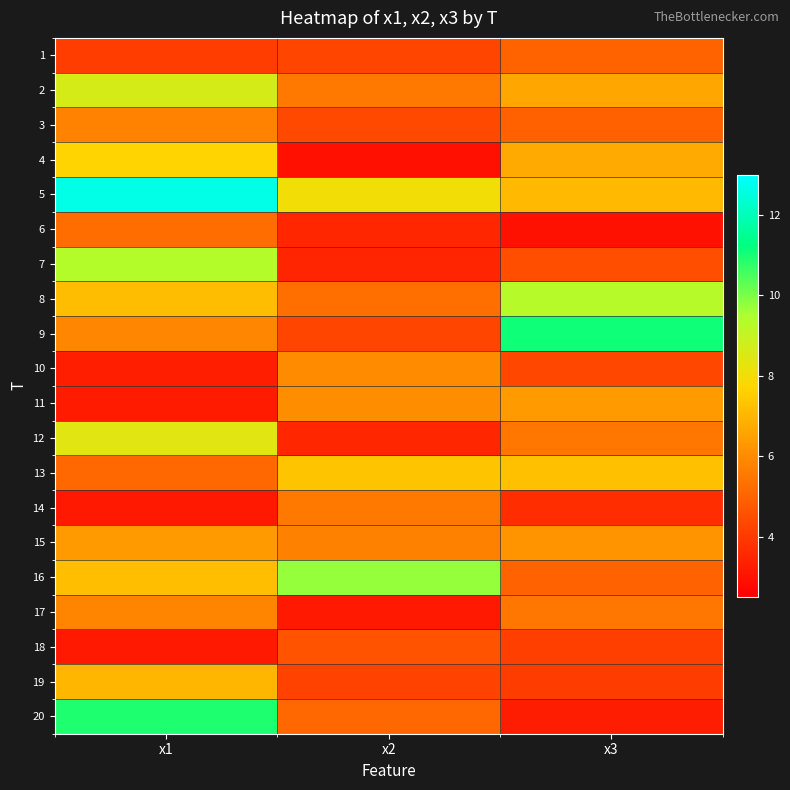

How many distinct data groups are displayed?

20